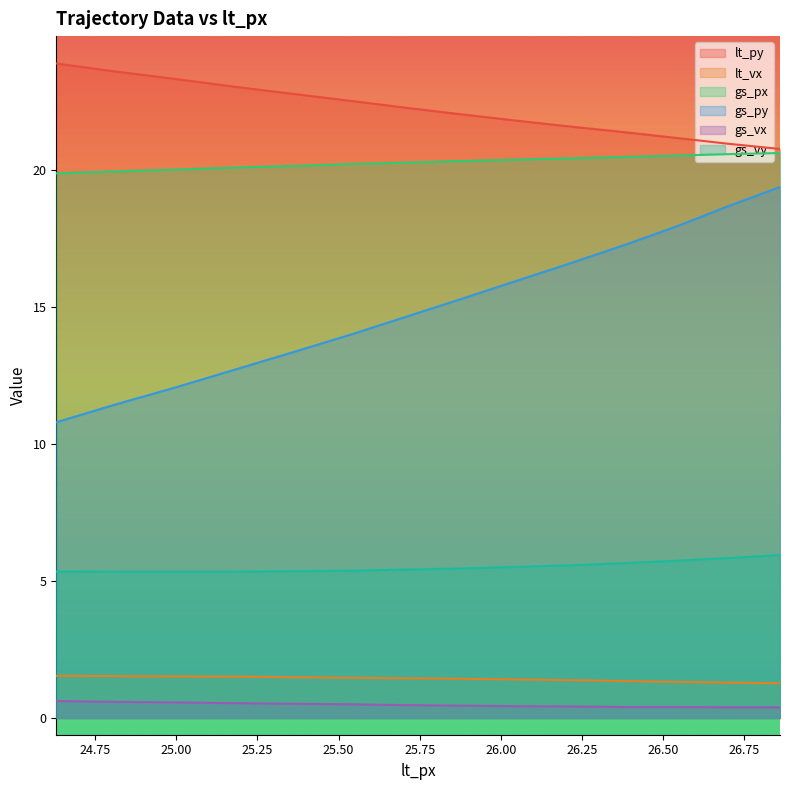

Which series has the widest spread of values?

gs_py